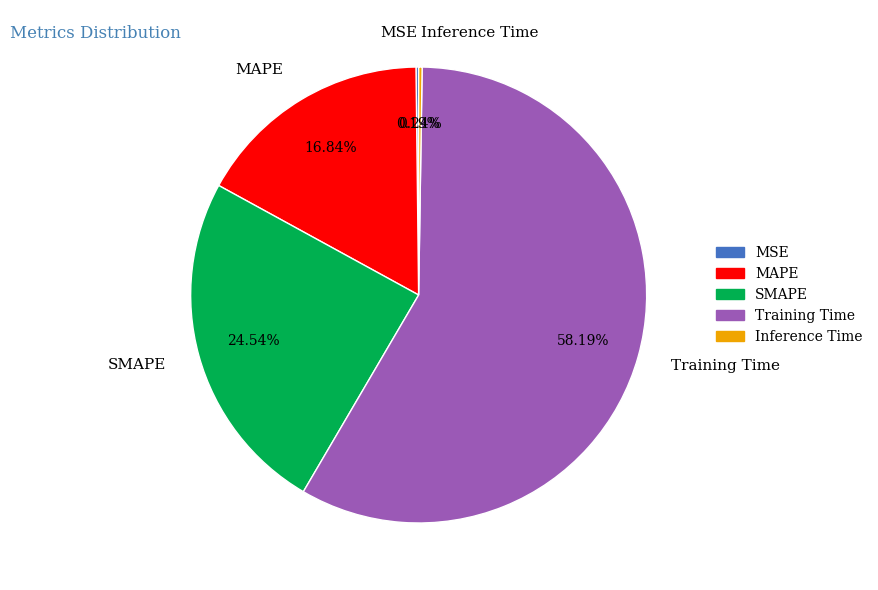

Does Training Time account for over 50% of the chart?

Yes